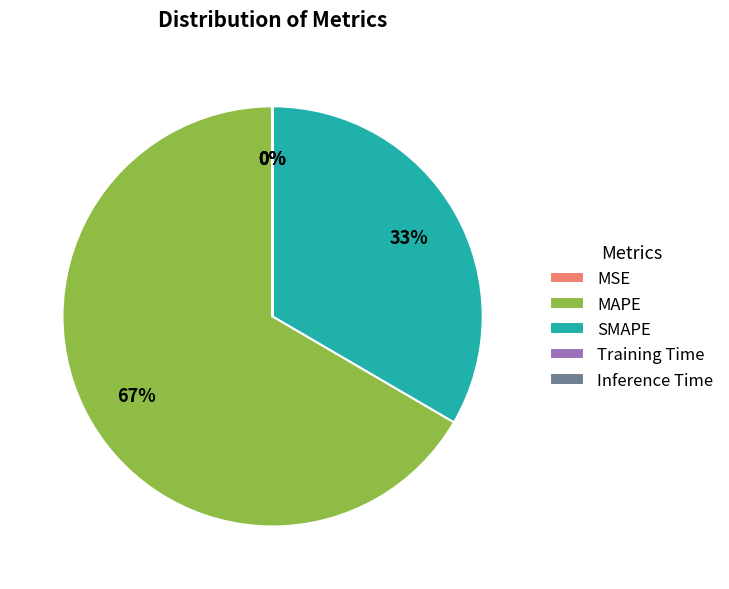

To the nearest percent, what is the combined percentage of MAPE and SMAPE?

100%